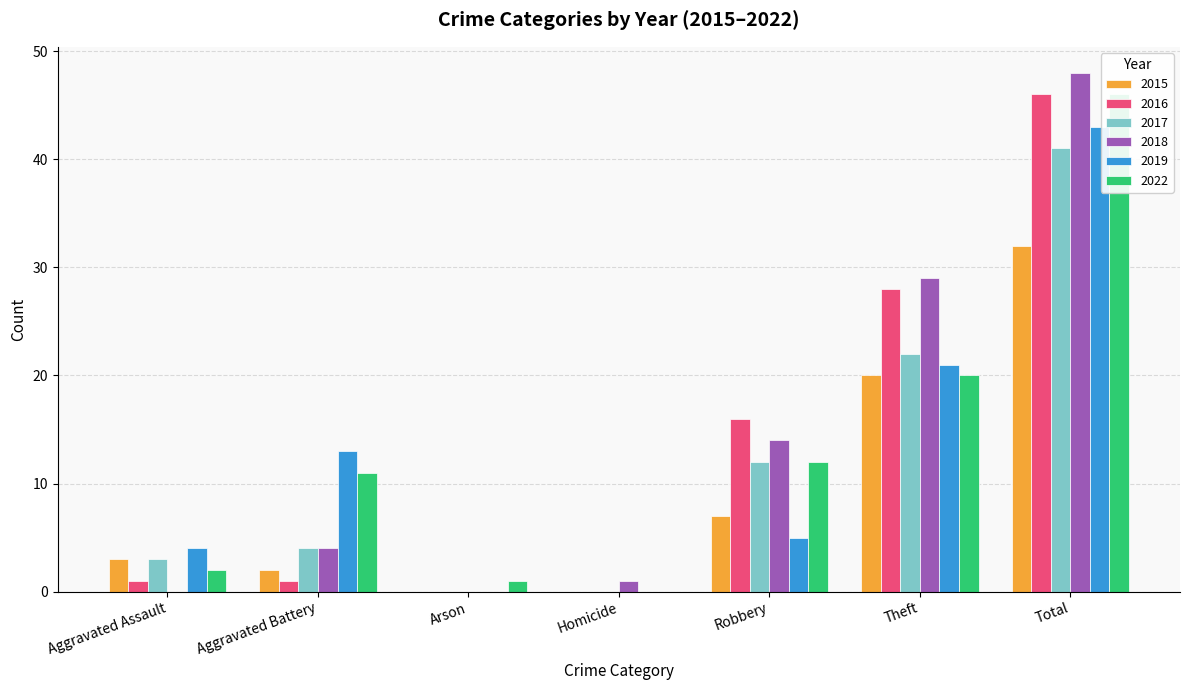

Which category has the highest value across all series?

Total